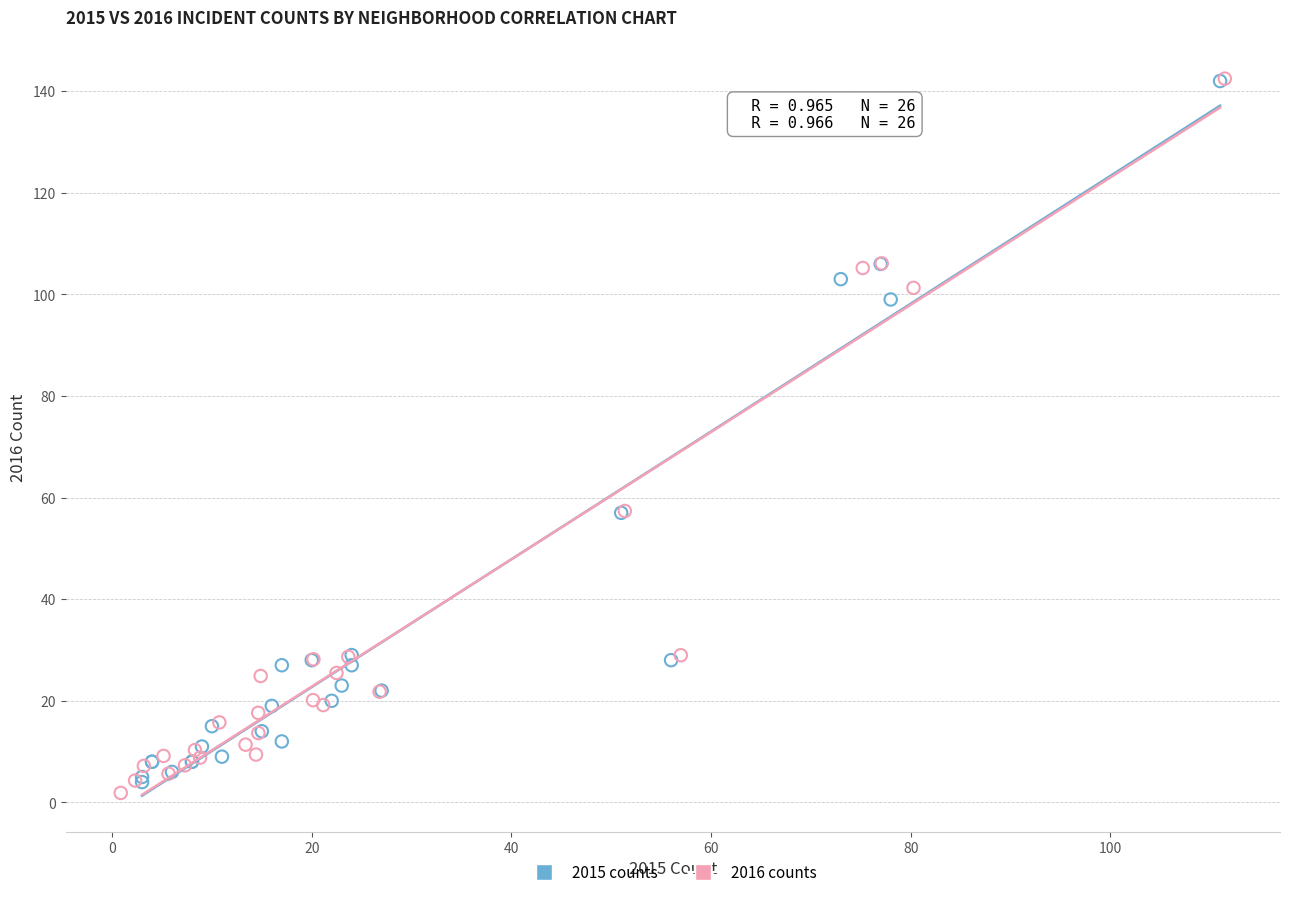

Which series contains the lowest Y value?

2016 counts